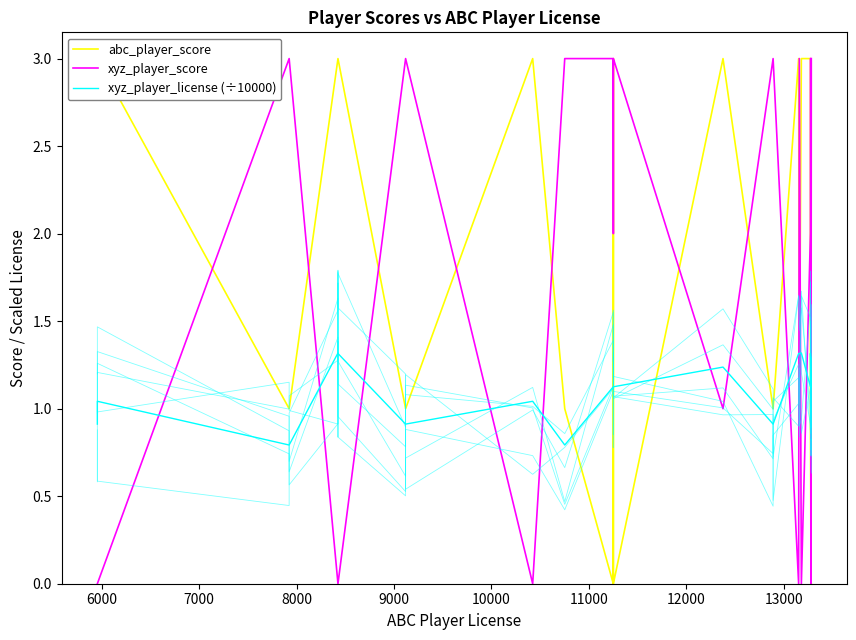

What is the sum of all abc_player_score values?

42.0